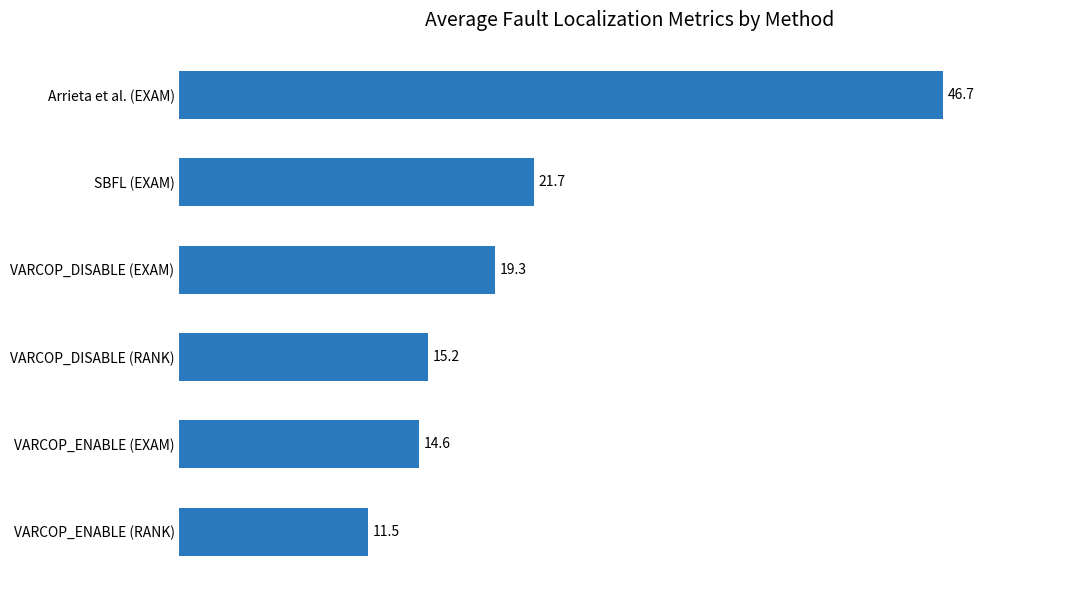

What is the greatest value displayed?

46.7